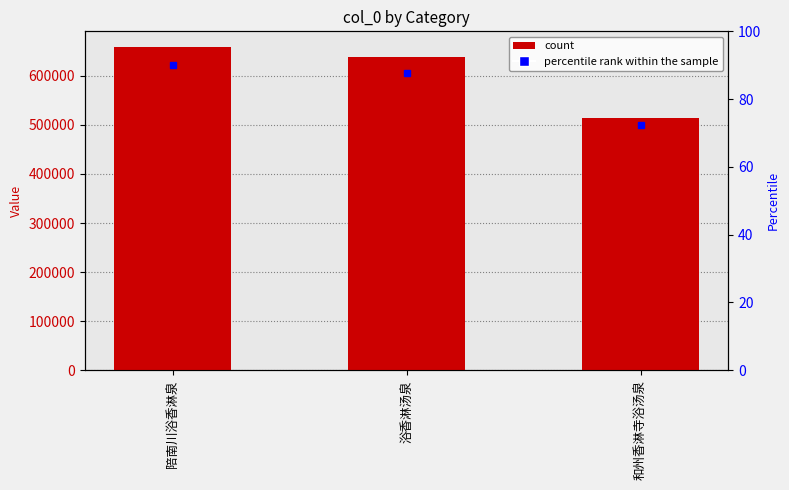

What is the minimum value shown in the chart?

513753